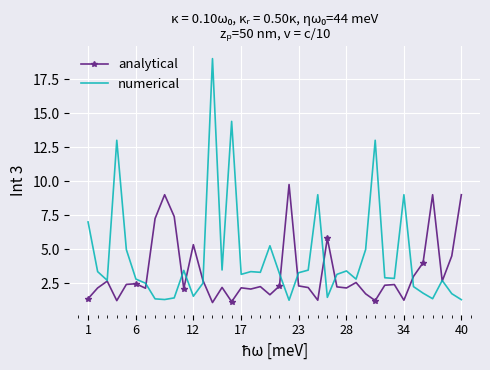

List the series in order of their overall mean, lowest first.

analytical, numerical